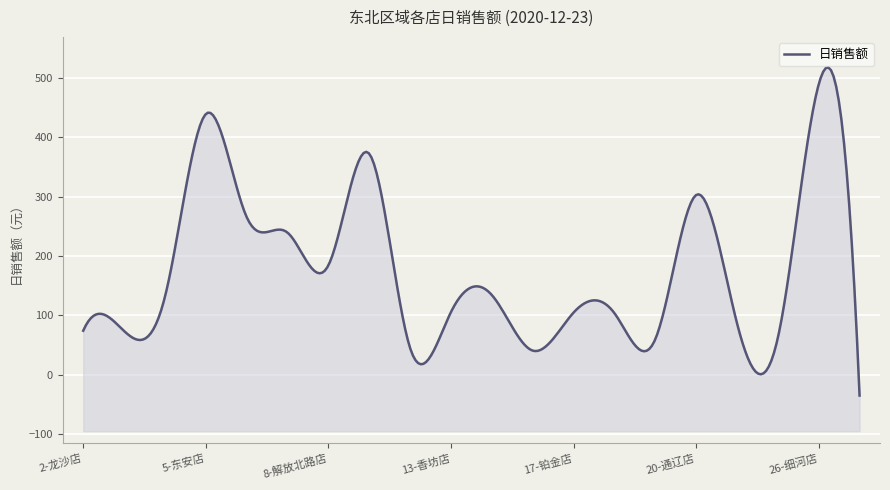

Reading left to right, what are all the values shown in this chart?

73.9	73.5	131.0	439.0	265.5	239.2	184.1	372.2	44.7	105.3	134.1	40.4	104.4	103.5	59.4	302.6	86.6	61.9	489.1	-35.4